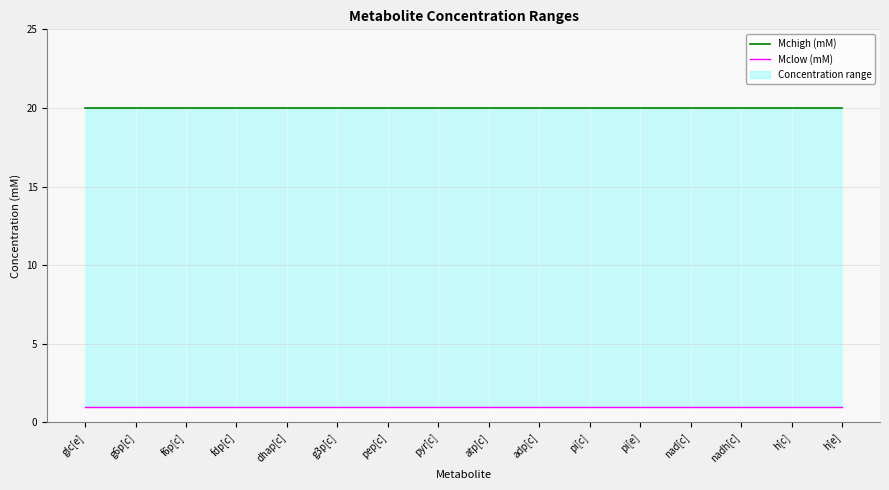

Reading left to right, list all the values displayed in this chart.

Mchigh (mM): glc[e]=20	g6p[c]=20	f6p[c]=20	fdp[c]=20	dhap[c]=20	g3p[c]=20	pep[c]=20	pyr[c]=20	atp[c]=20	adp[c]=20	pi[c]=20	pi[e]=20	nad[c]=20	nadh[c]=20	h[c]=20	h[e]=20
Mclow (mM): glc[e]=1	g6p[c]=1	f6p[c]=1	fdp[c]=1	dhap[c]=1	g3p[c]=1	pep[c]=1	pyr[c]=1	atp[c]=1	adp[c]=1	pi[c]=1	pi[e]=1	nad[c]=1	nadh[c]=1	h[c]=1	h[e]=1